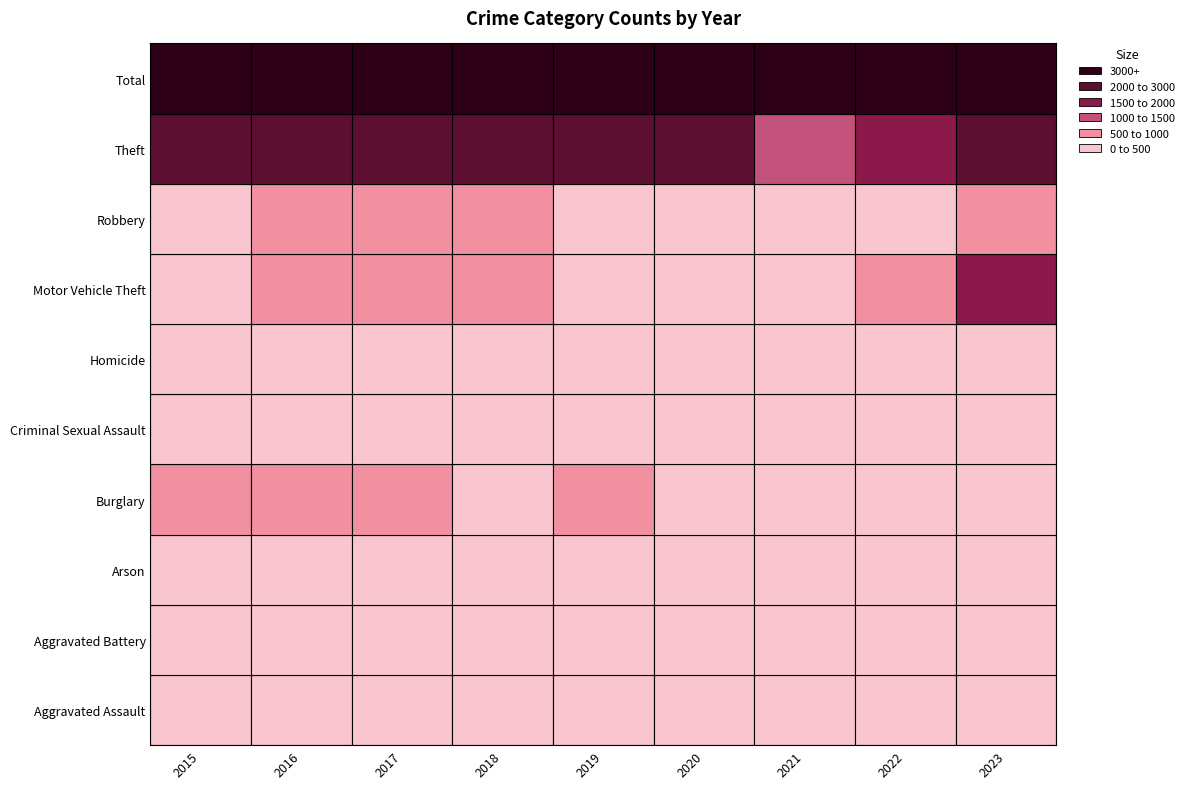

What is the sum of all Criminal Sexual Assault values?

1028